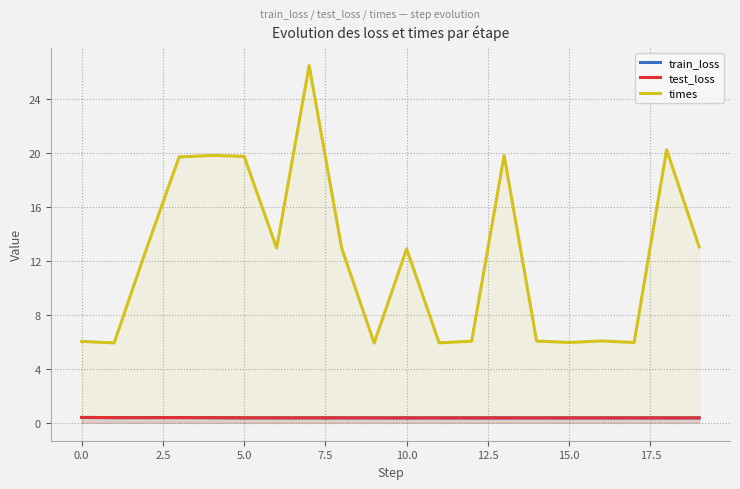

What is the average value of the test_loss series?

0.4